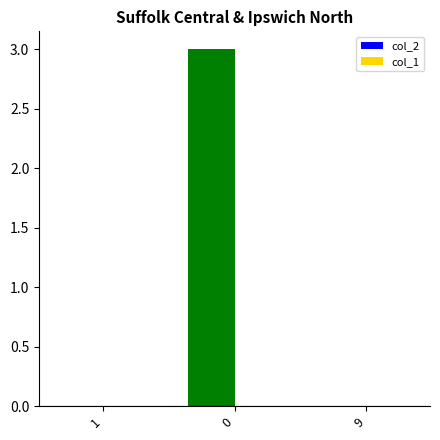

Is it true that the value at 9 is -2?

False